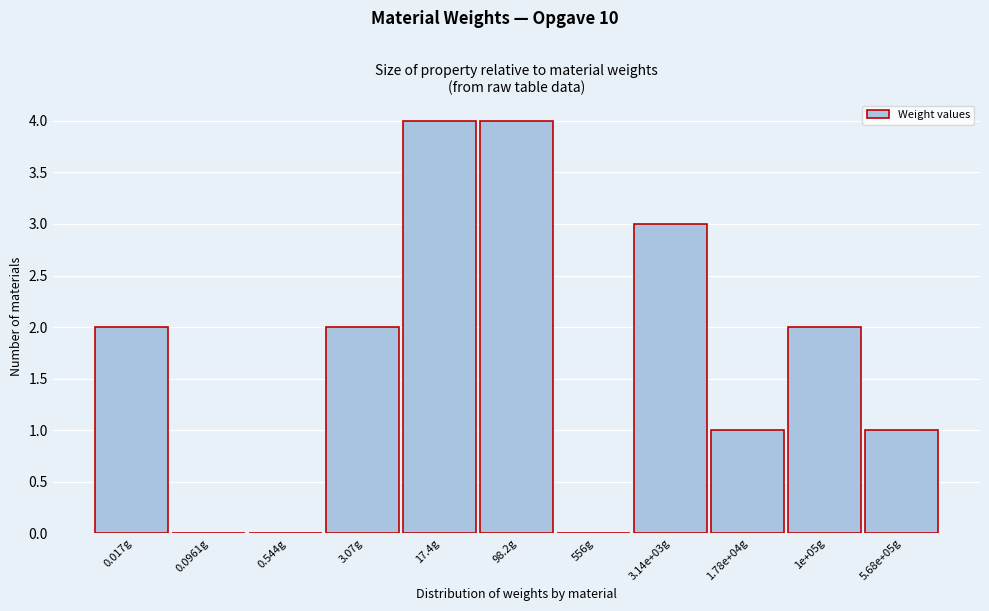

Reading left to right, extract all data points from this chart.

0.017g=2	0.0961g=0	0.544g=0	3.07g=2	17.4g=4	98.2g=4	556g=0	3.14e+03g=3	1.78e+04g=1	1e+05g=2	5.68e+05g=1